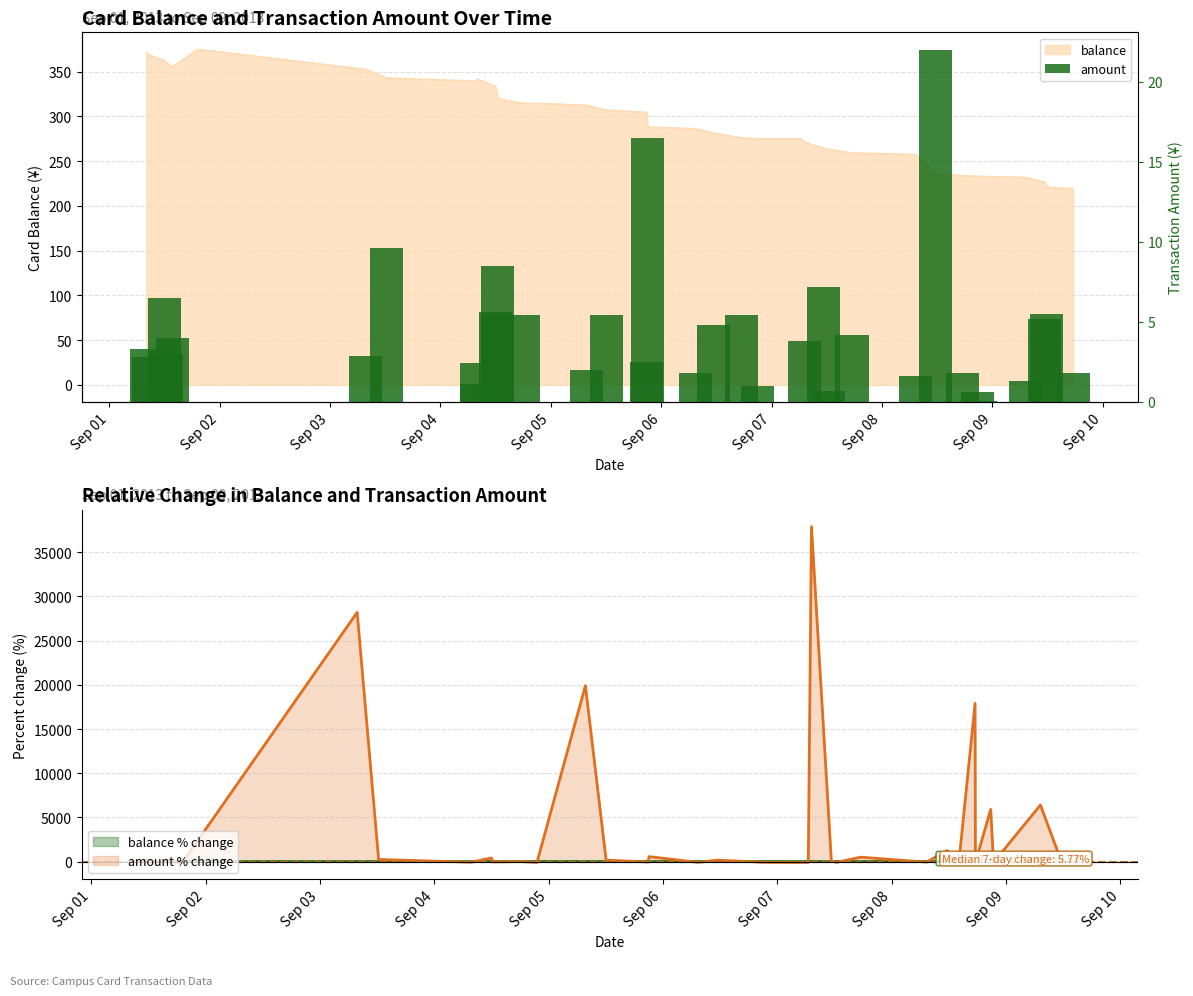

What is the difference between the maximum and minimum values?

22.0